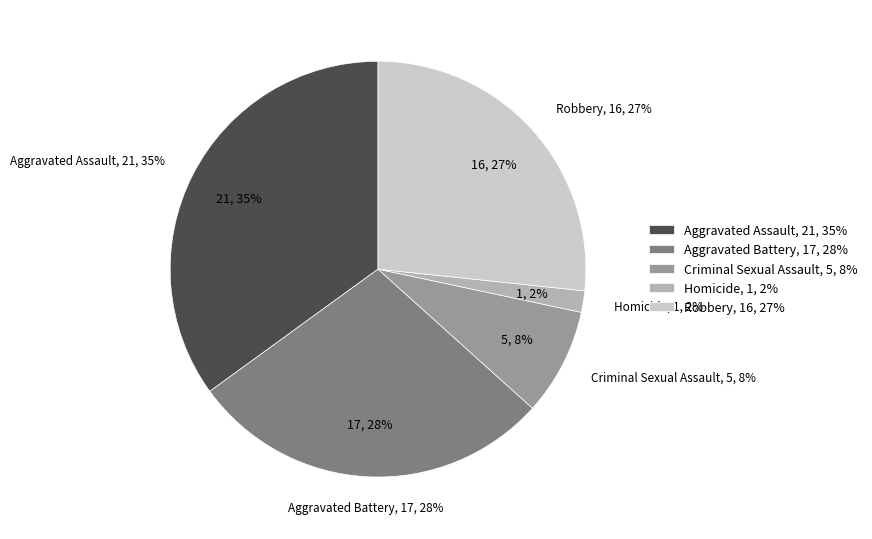

To the nearest percent, what percentage of the pie is Robbery?

27%